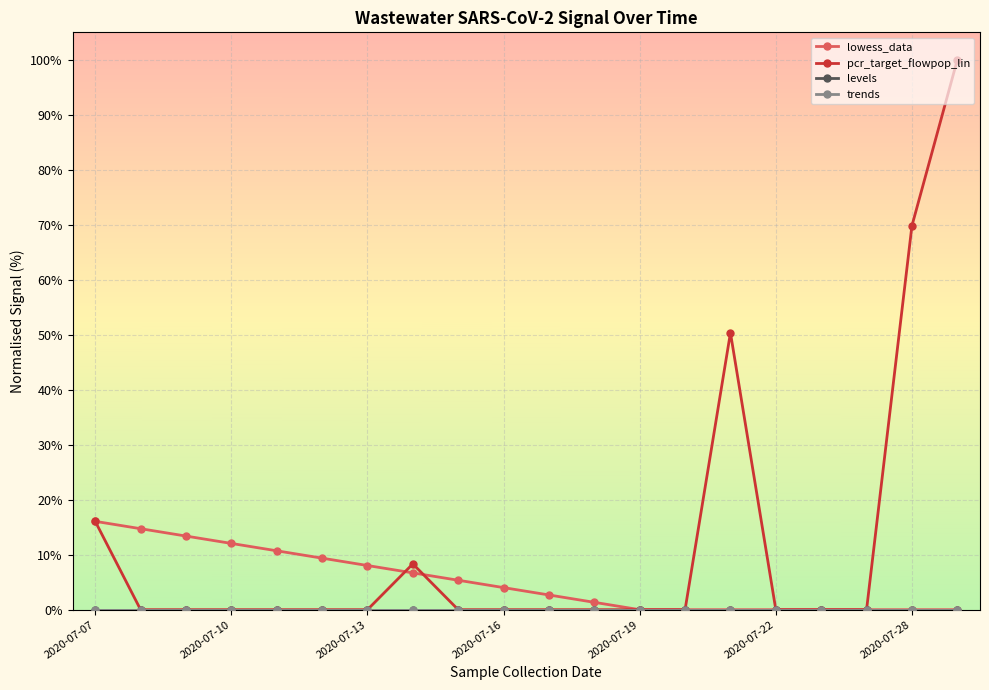

True or false: pcr_target_flowpop_lin has more than 1 interior local peaks.

True